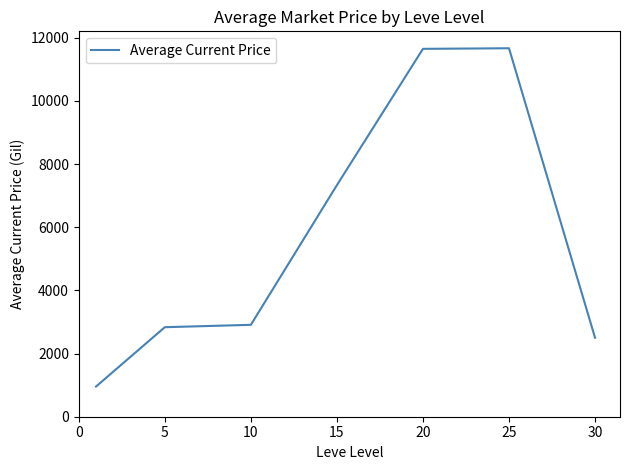

True or false: the data has more than 0 interior local peaks.

True